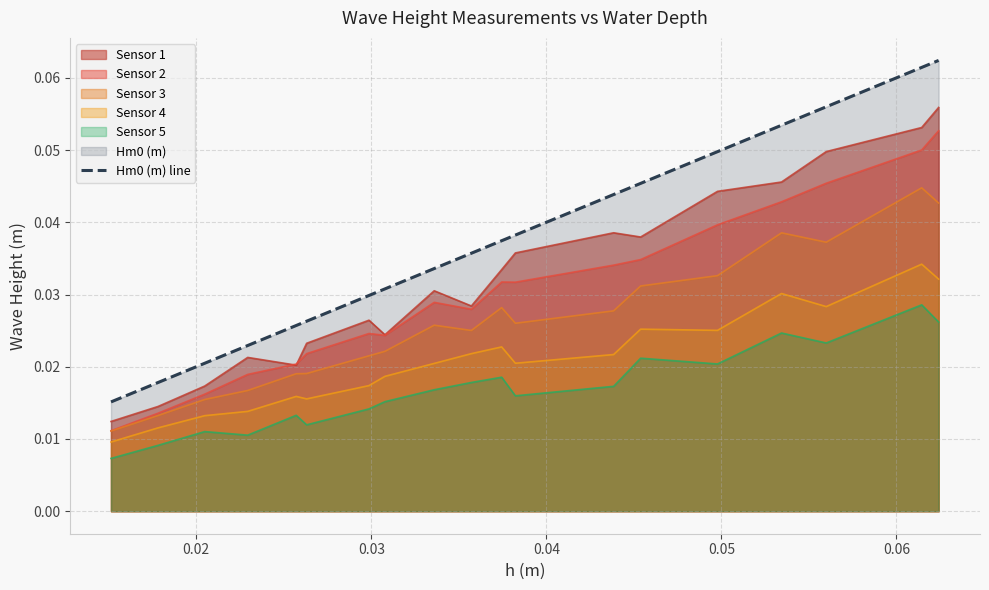

How many lines are shown in the chart?

6